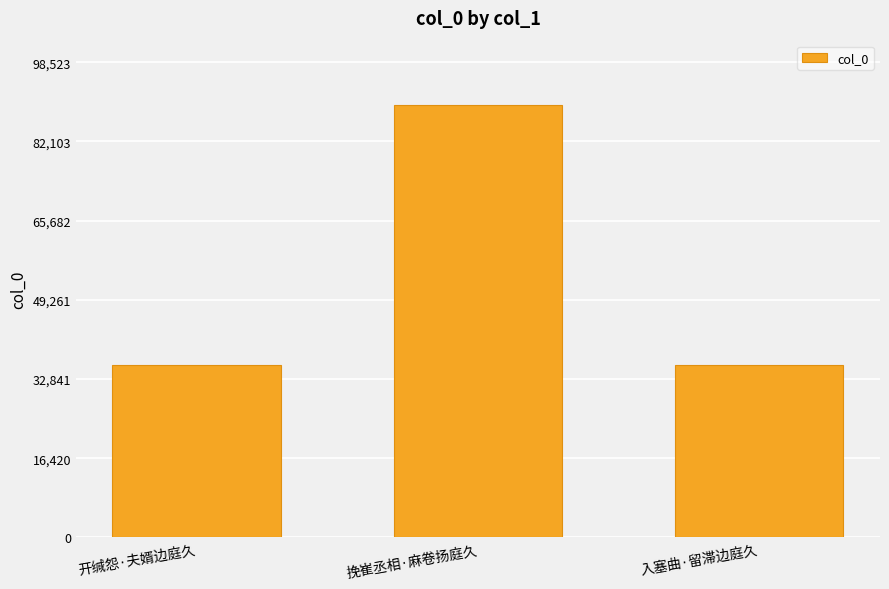

What is the label of the 3rd bar from the left?

入塞曲·留滞边庭久